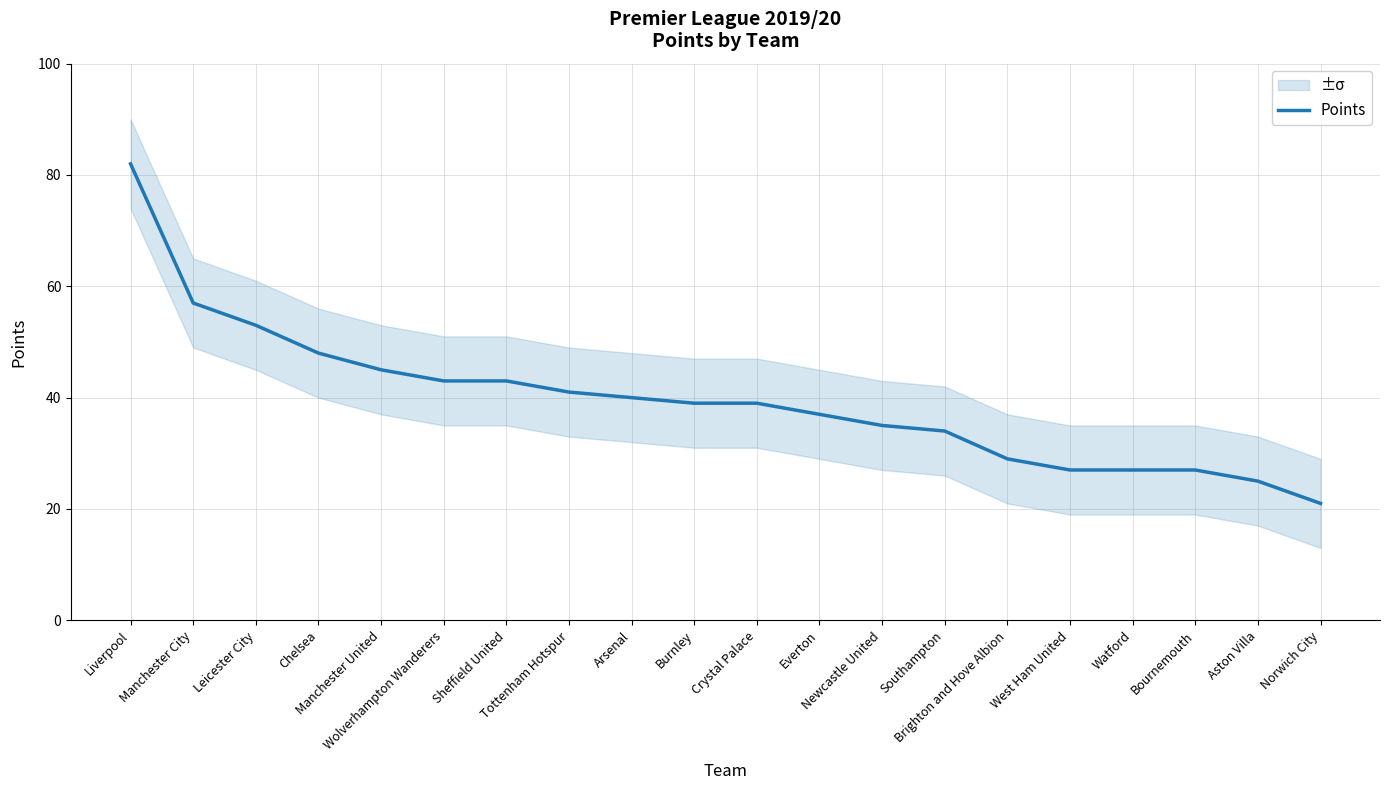

What is the smallest value displayed?

21